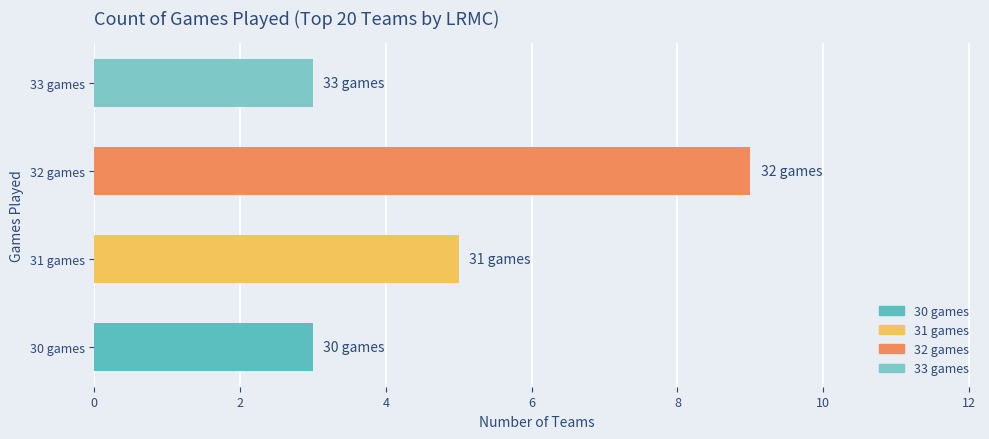

At which label is the value closest to 6?

31 games